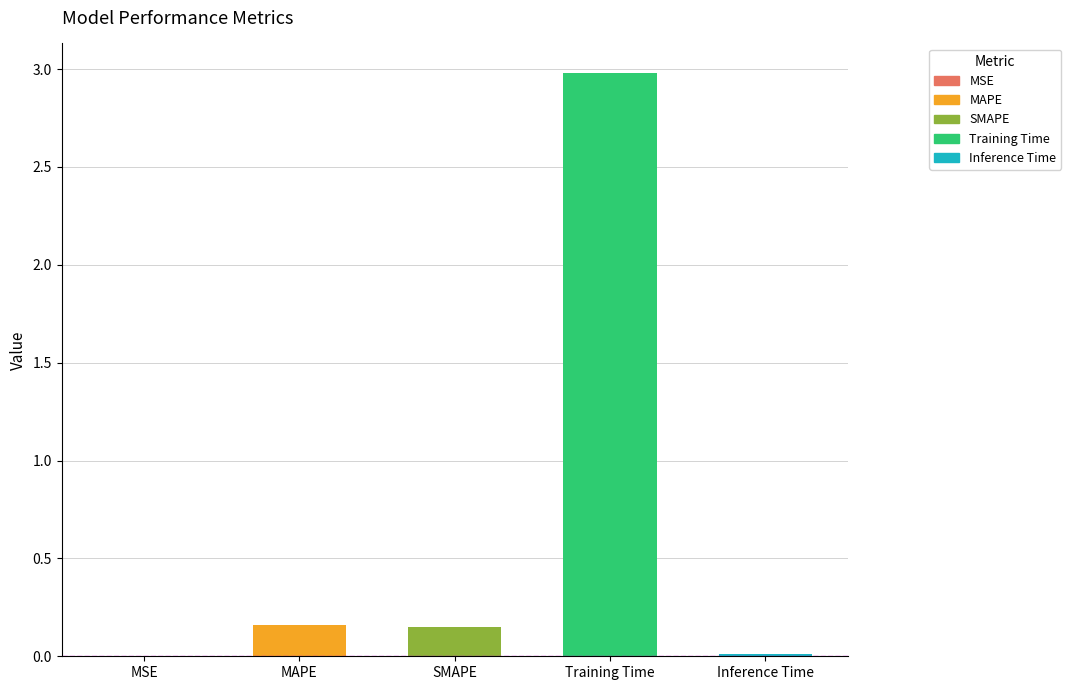

What is the sum of the values at Training Time and MAPE?

3.1